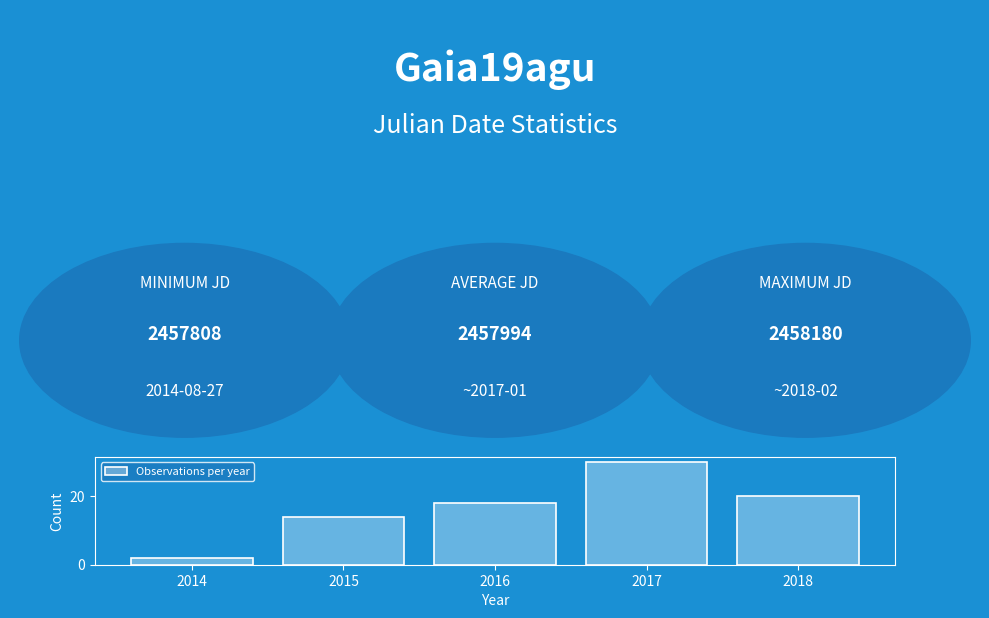

Is it true that the value at 2017 is 6?

False